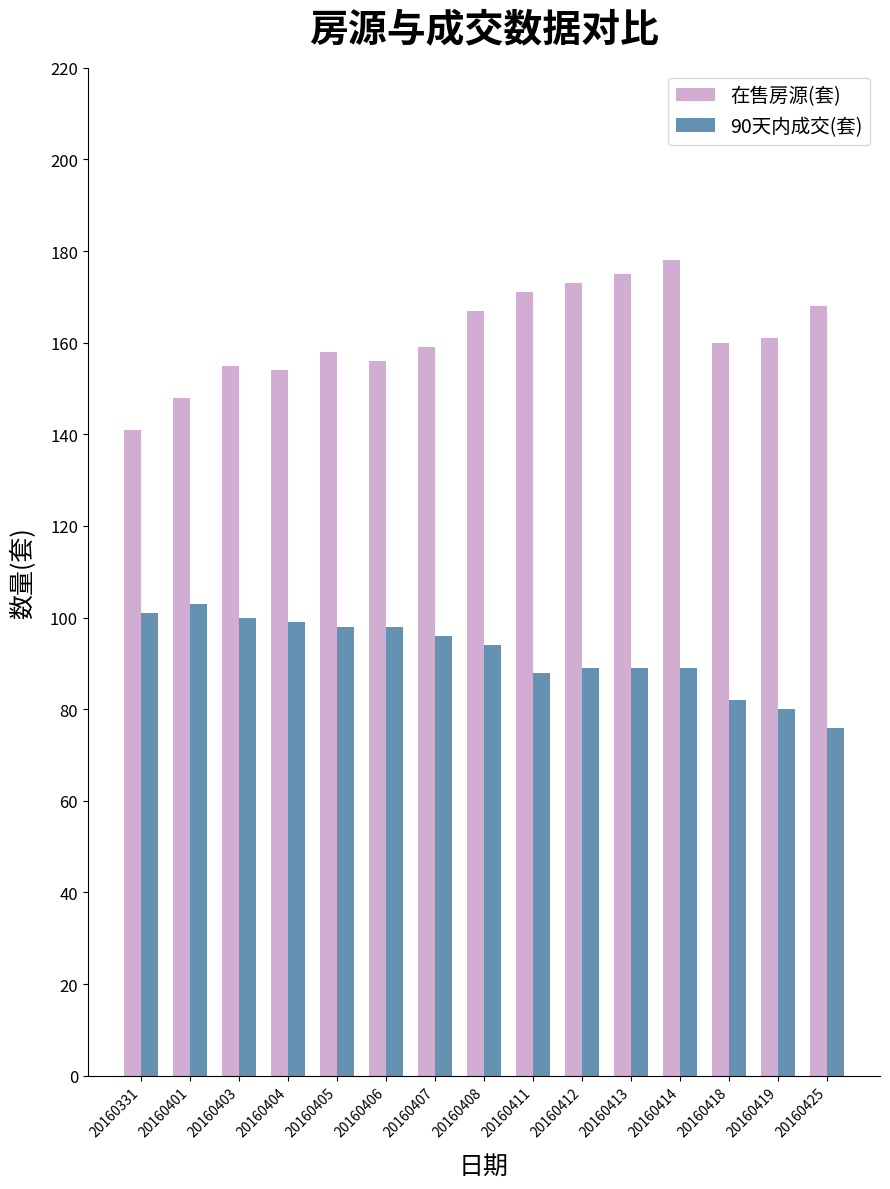

How many data points in 在售房源(套) are less than 160?

7